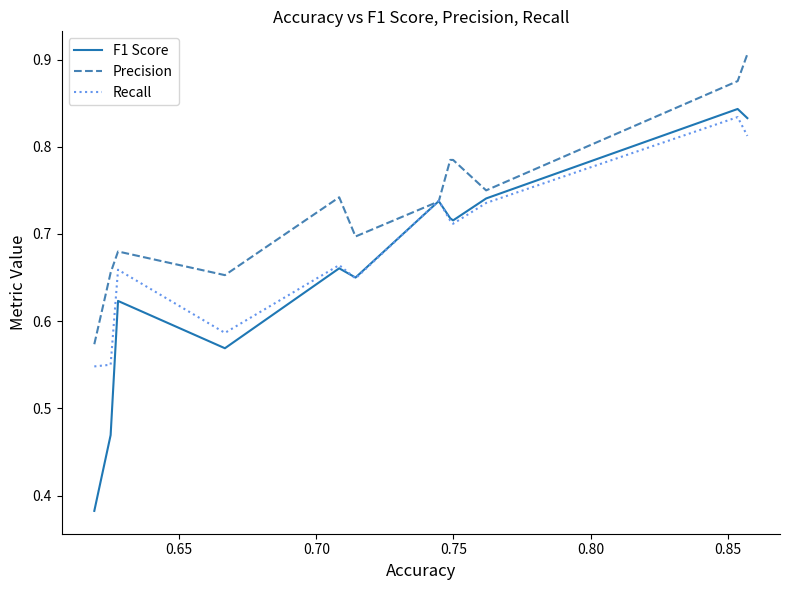

What are all the series names shown in the legend?

F1 Score, Precision, Recall